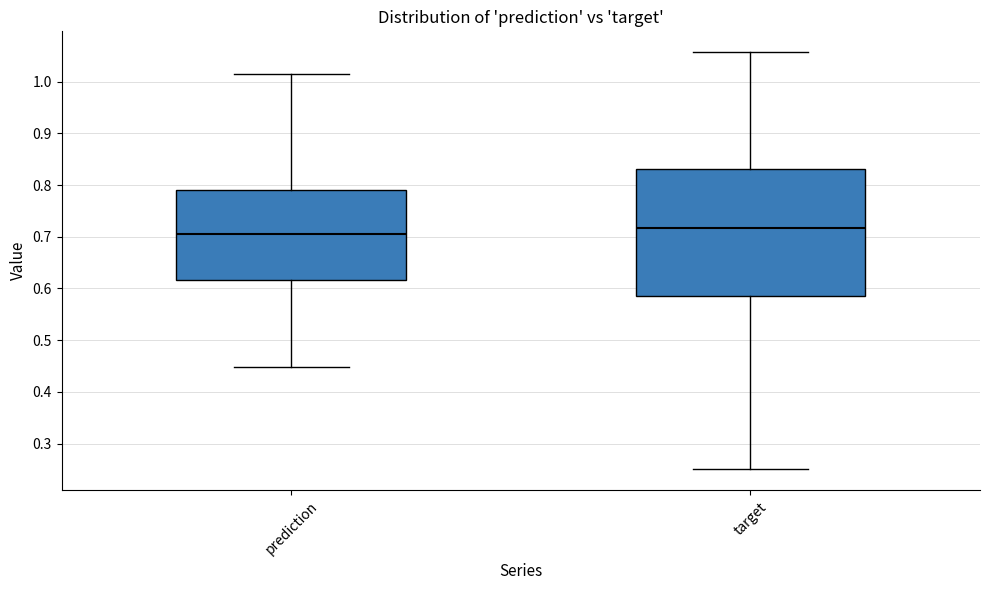

Comparing the boxes themselves (not the whiskers), which one is the tallest?

target